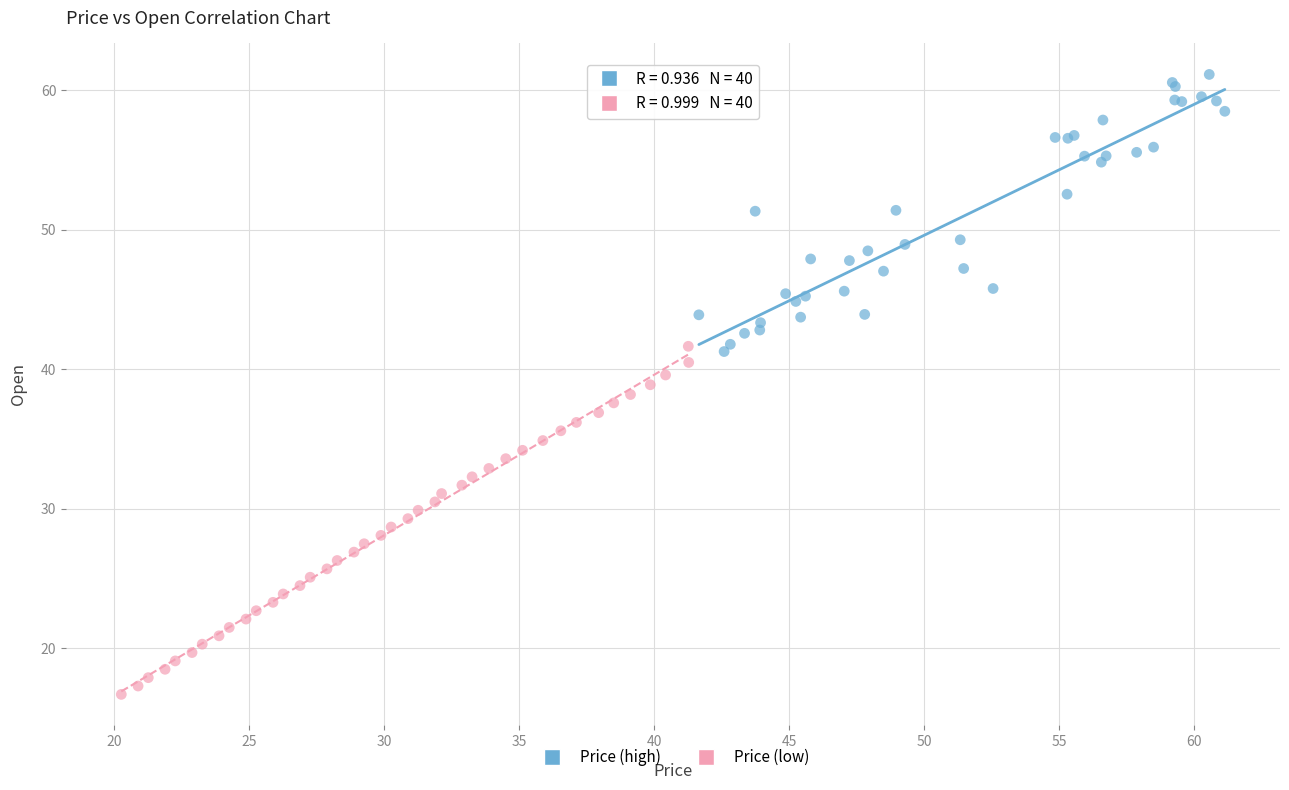

What are all the series names shown in the legend?

Price (high), Price (low)